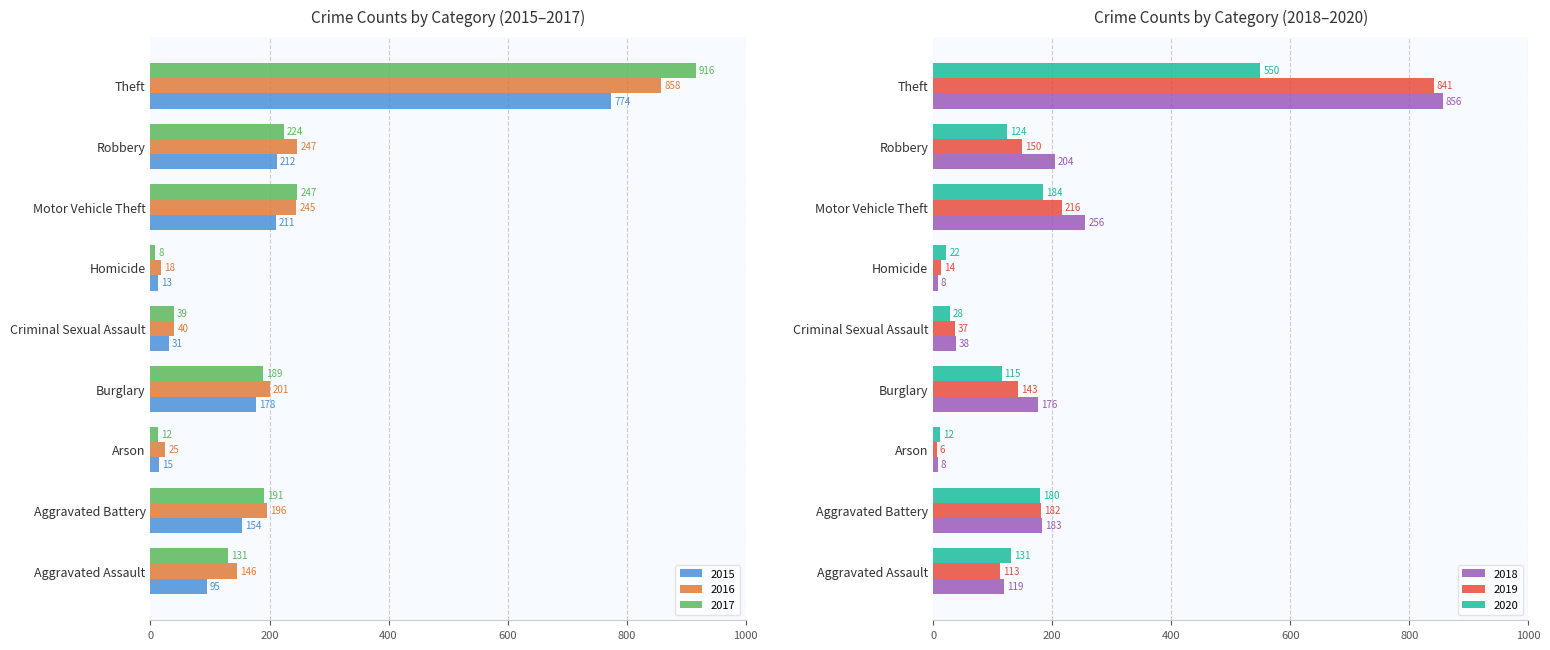

What is the lowest value of the 2015 series?

13